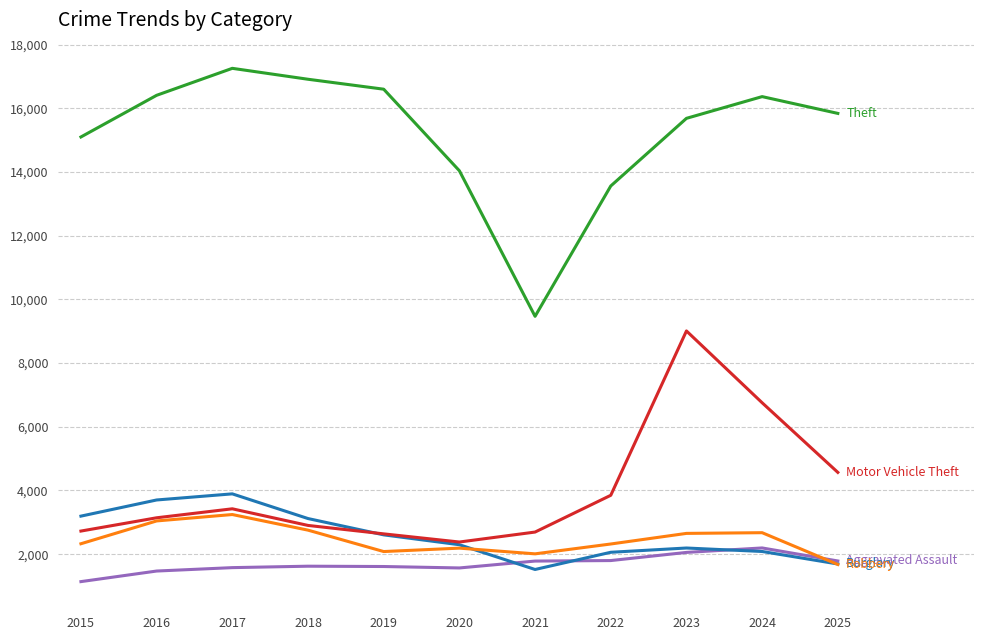

What is the minimum value shown in the chart?

1138